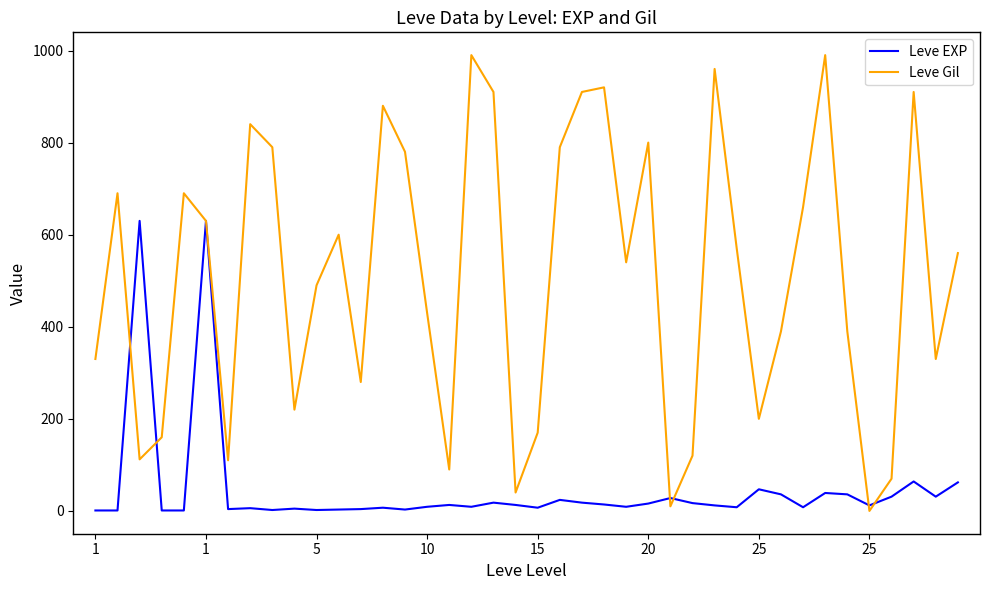

List the series in order of their overall mean, highest first.

Leve Gil, Leve EXP